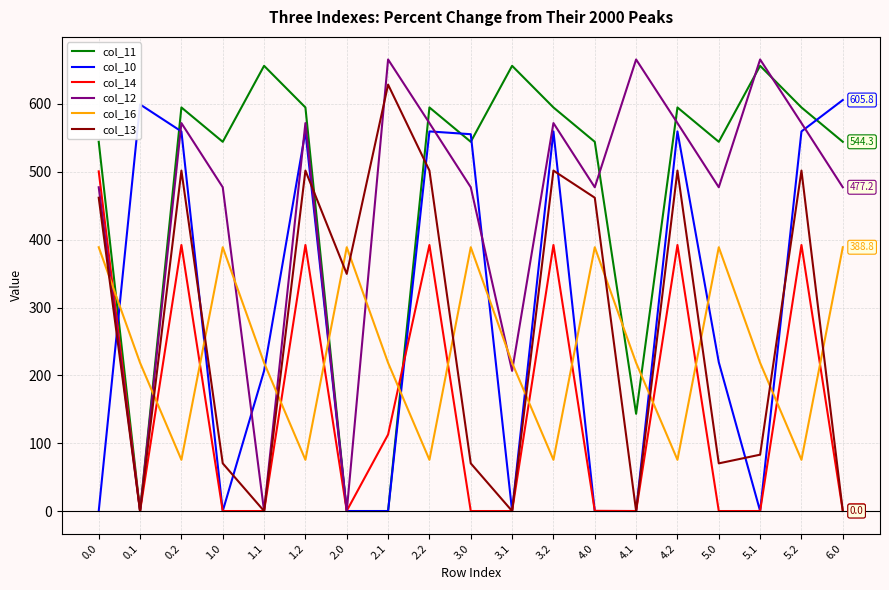

What is the total value across all series at 4.1?

1027.4